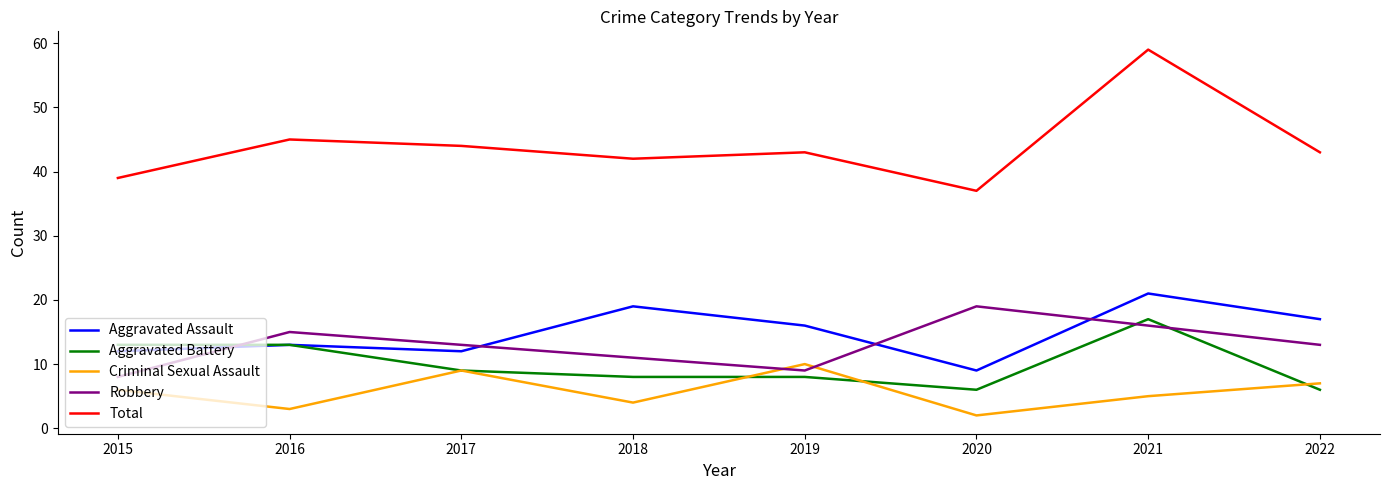

What is the maximum value shown in the chart?

59